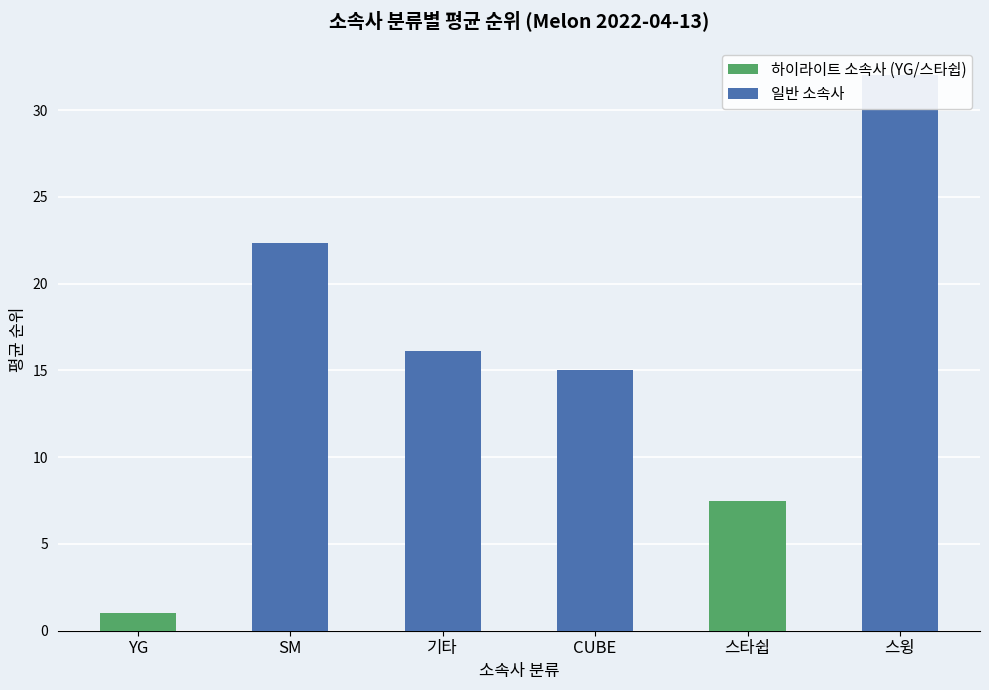

What position from the left is 스윙?

6